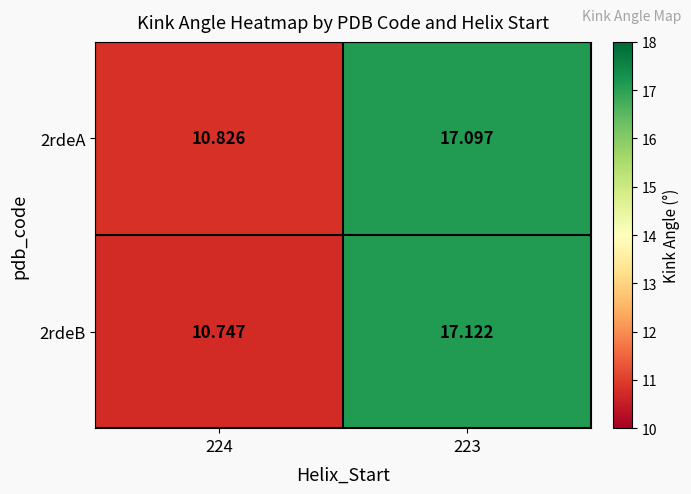

Is the value of 2rdeB at 224 greater than the value of 2rdeA at 224?

No